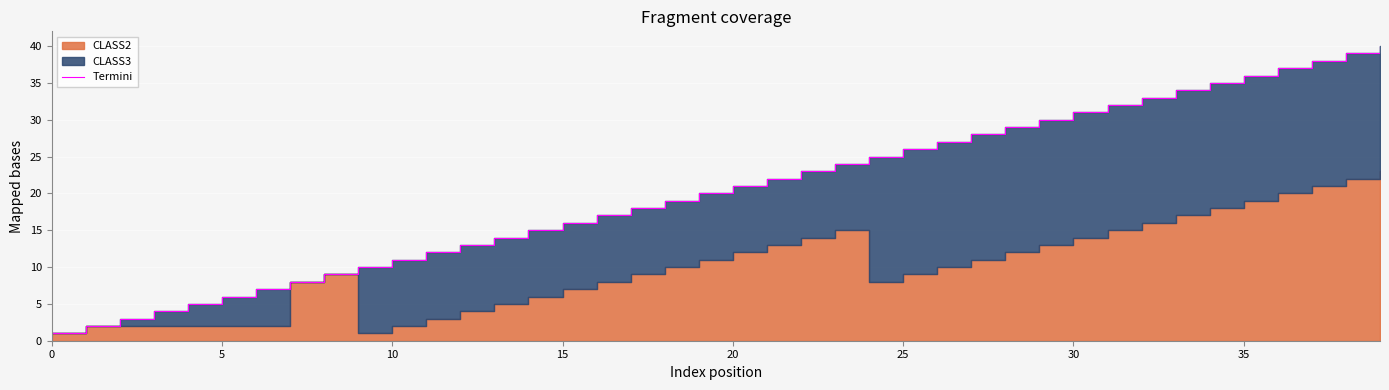

What is the ratio of the value at 0 to the value at 9?

0.1